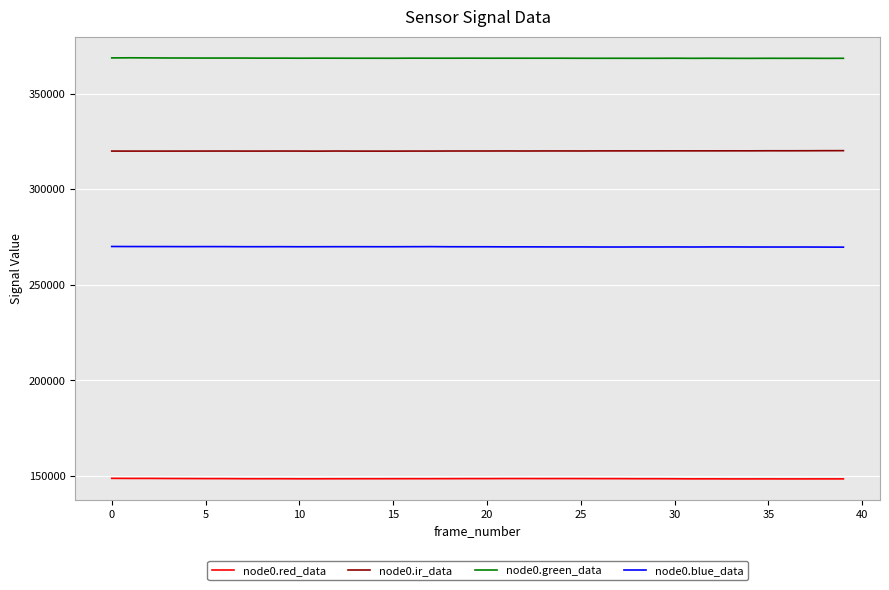

List the series in order of their overall mean, highest first.

node0.green_data, node0.ir_data, node0.blue_data, node0.red_data